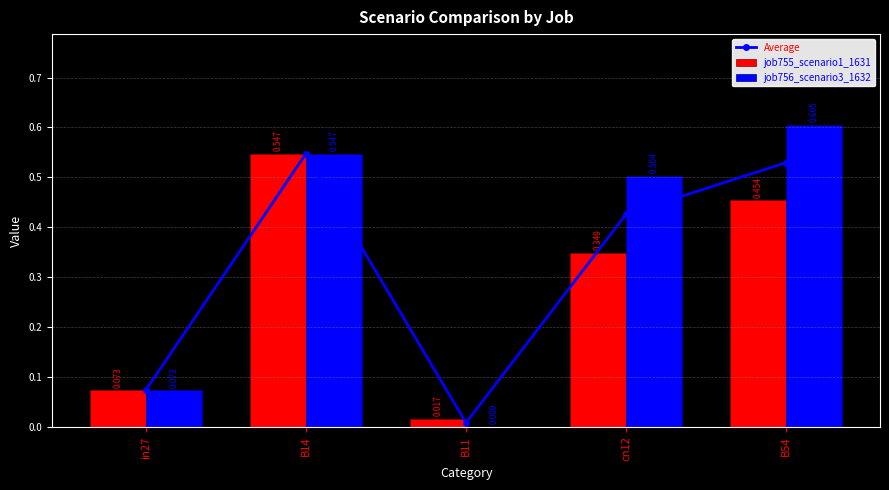

True or false: job756_scenario3_1632 has a value of 0.5 at B14.

True